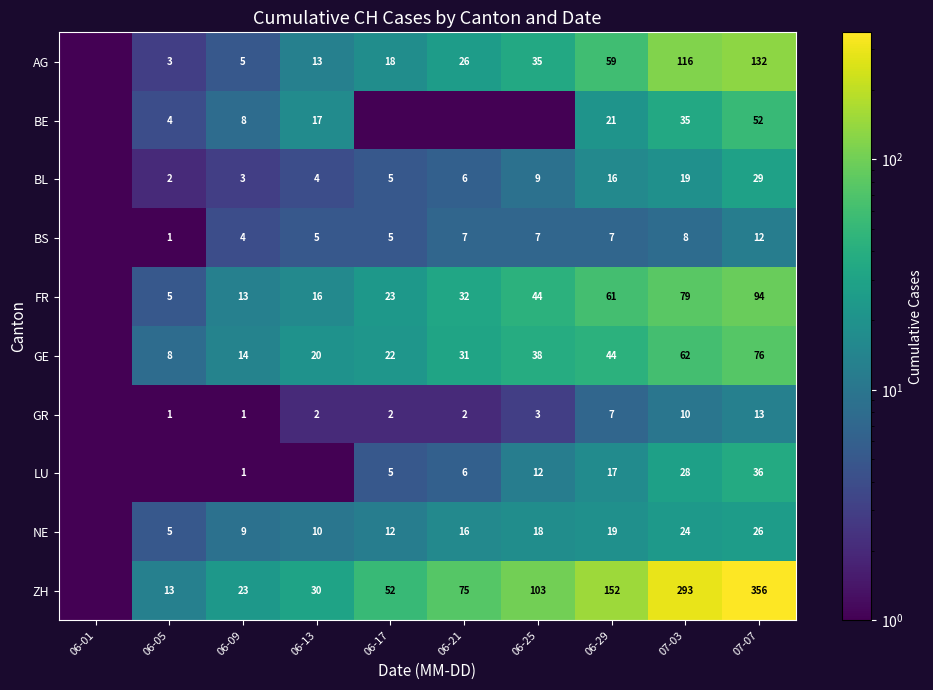

What is the difference between the LU values at 06-21 and 06-25?

6.0